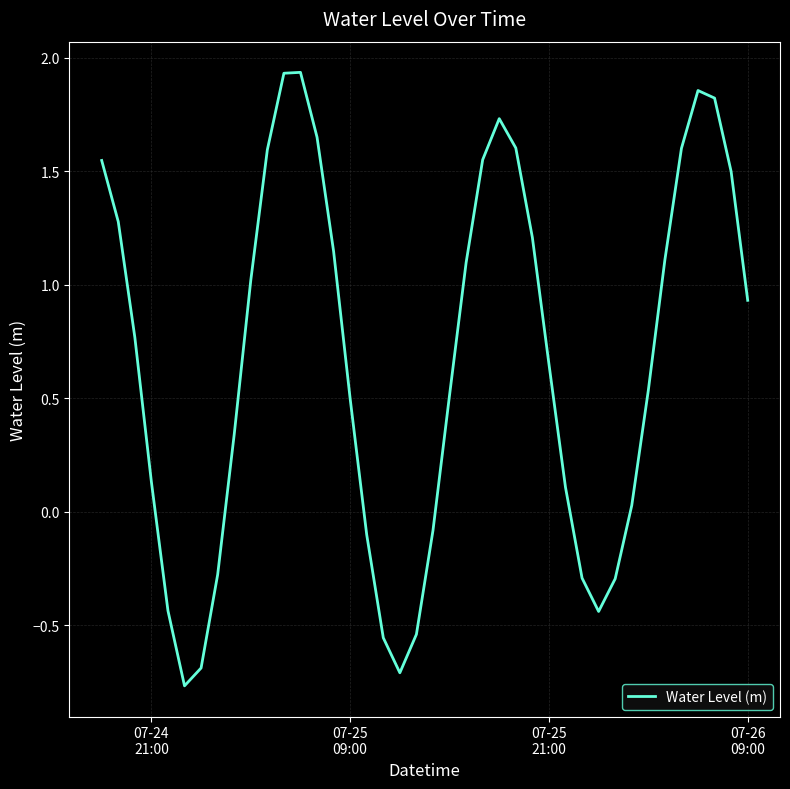

What is the difference between the maximum and minimum values?

2.7